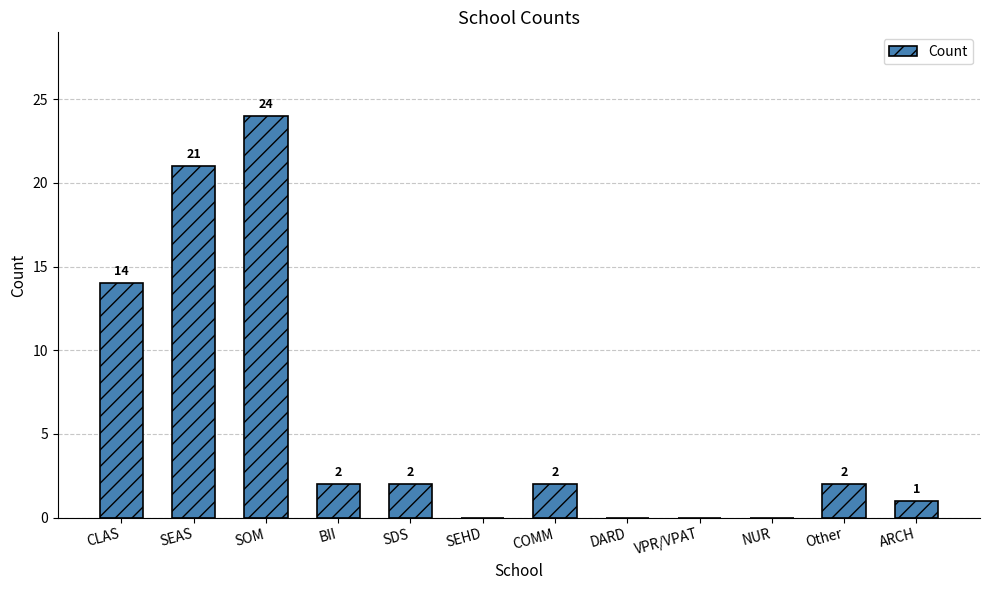

At which label does the data first exceed 2?

CLAS